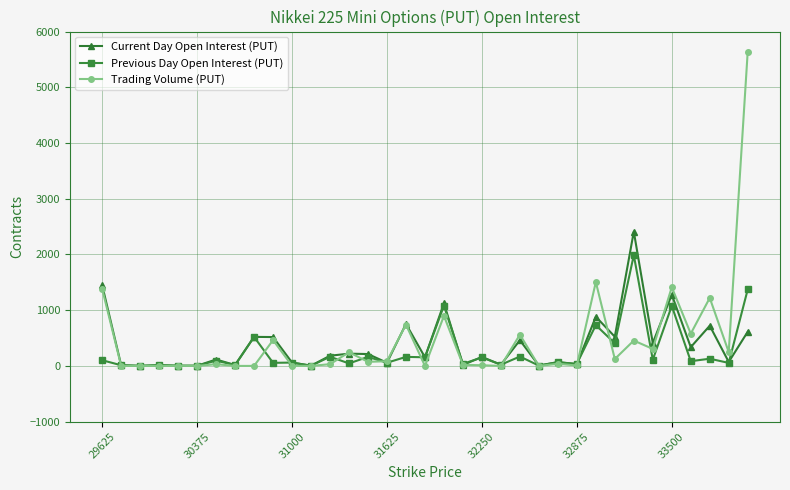

List the series in order of their overall mean, highest first.

Trading Volume (PUT), Current Day Open Interest (PUT), Previous Day Open Interest (PUT)